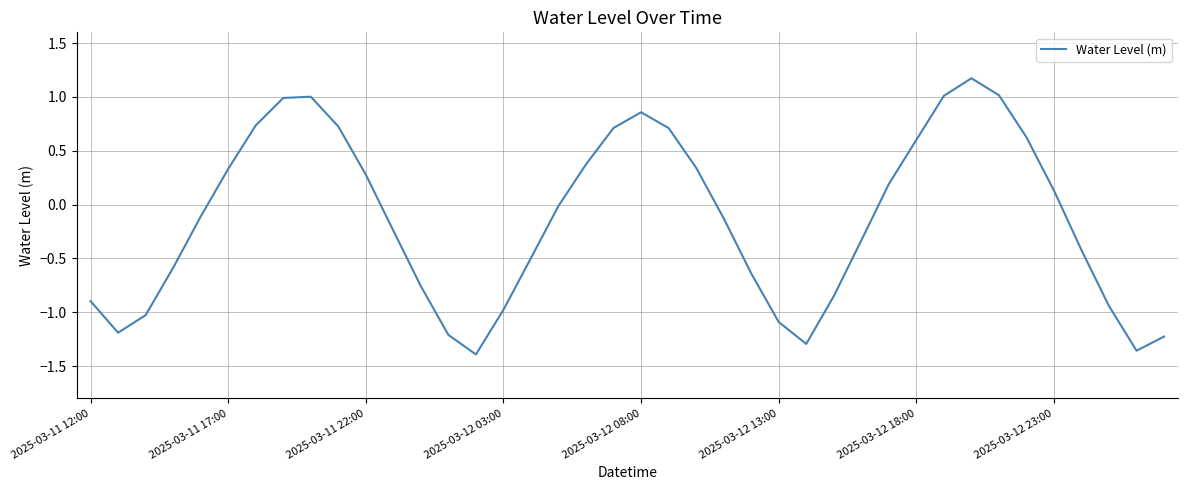

What is the difference between the maximum and minimum values?

2.6